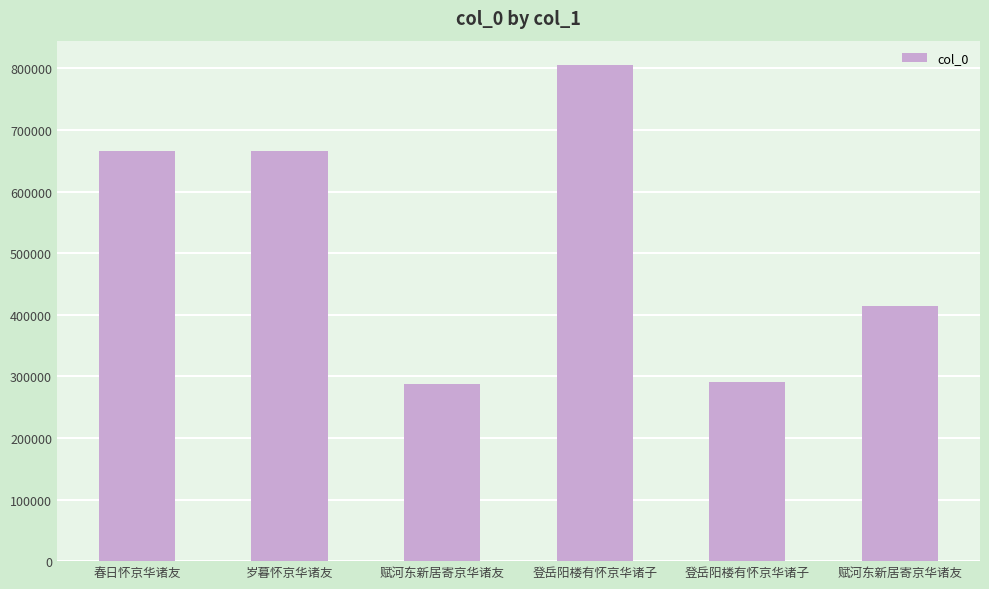

How many bars are there in total?

6